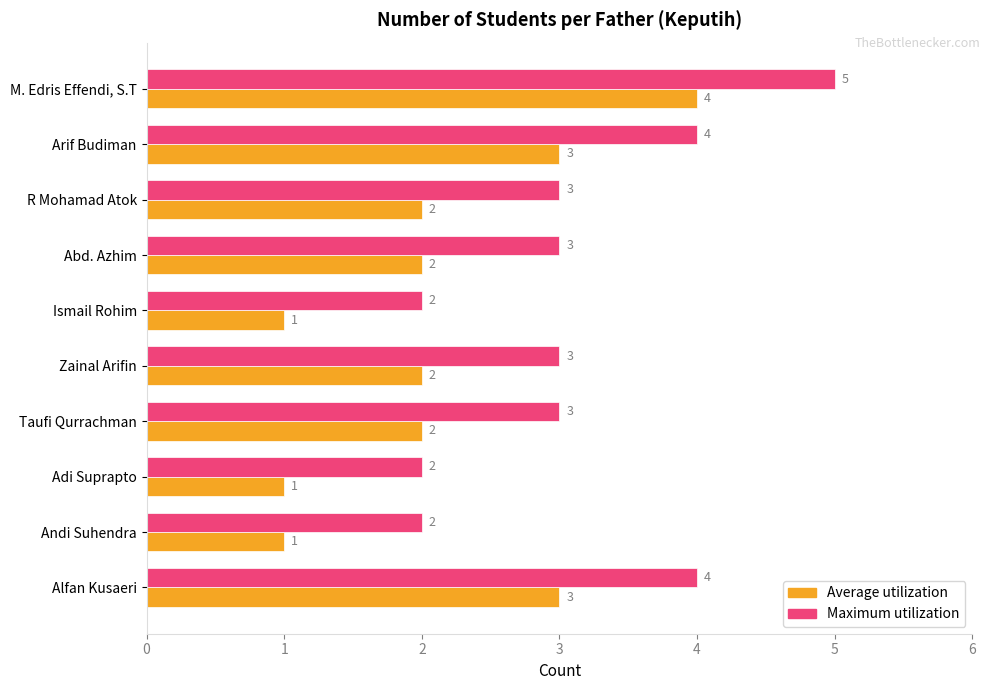

How many Maximum utilization values are between 2 and 4?

9